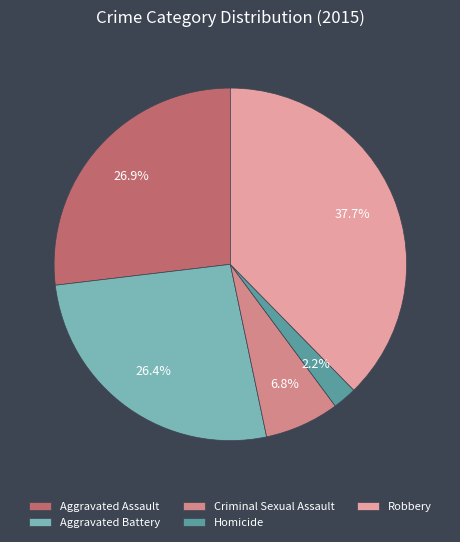

To the nearest percent, what is the difference between the largest and smallest slice percentages?

35%